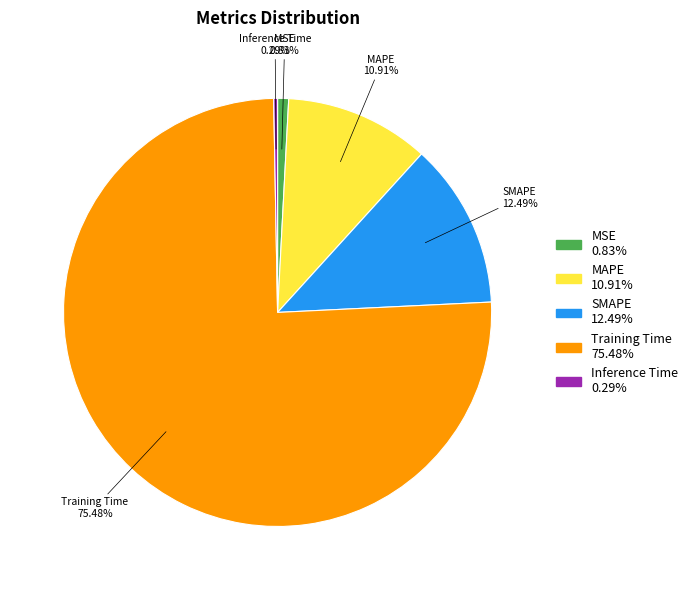

How many segments does this pie chart have?

5